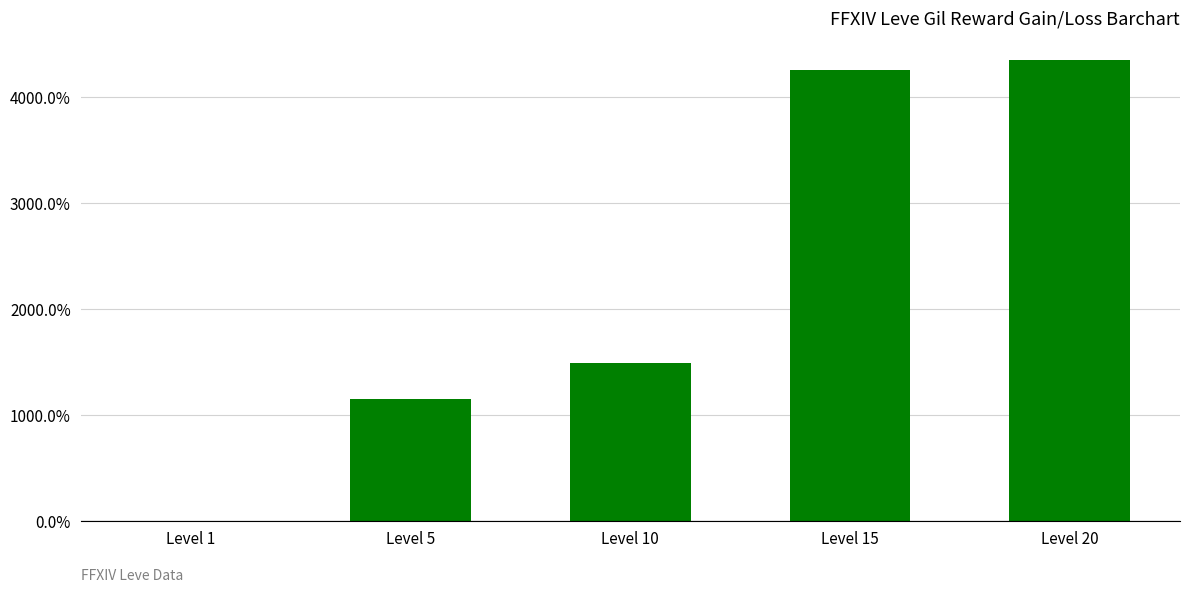

What is the sum of all values?

11236.4